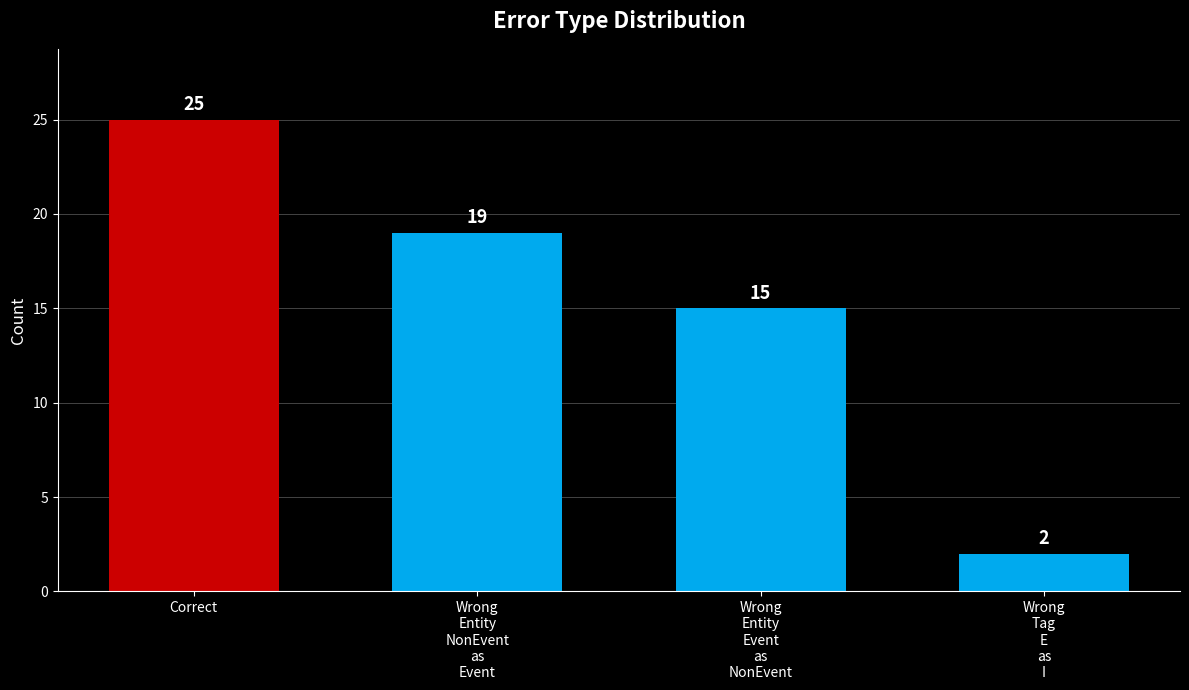

Rank the categories by value from lowest to highest.

Wrong
Tag
E
as
I, Wrong
Entity
Event
as
NonEvent, Wrong
Entity
NonEvent
as
Event, Correct